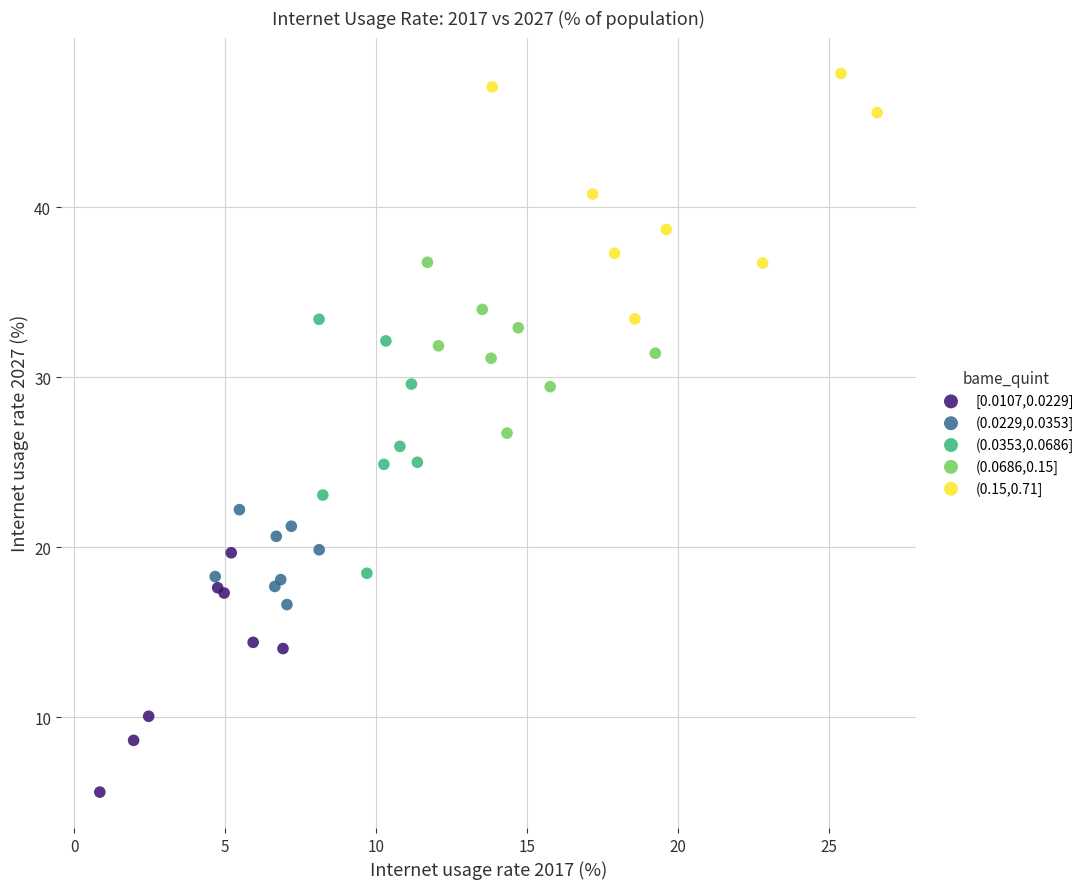

Which series contains the highest Y value?

(0.15,0.71]